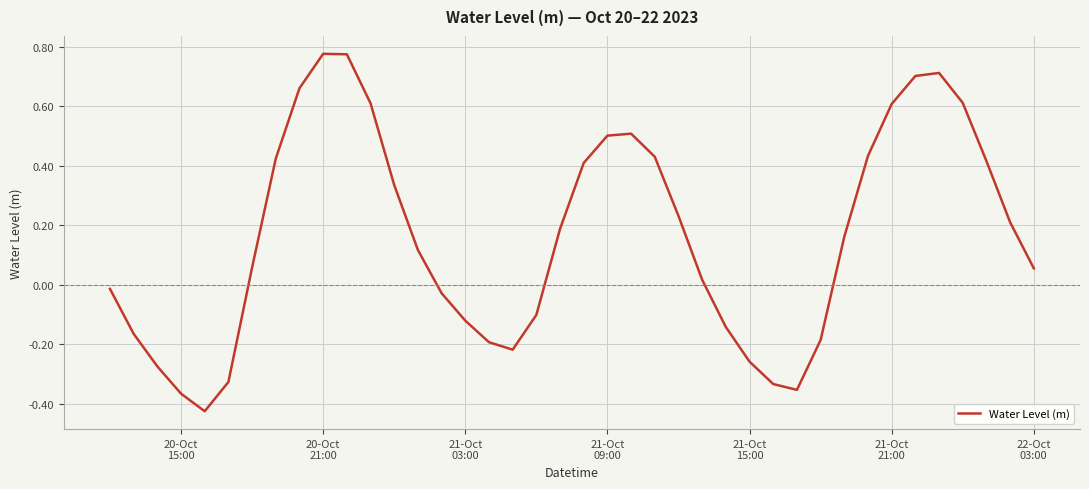

What is the difference between the maximum and minimum values?

1.2